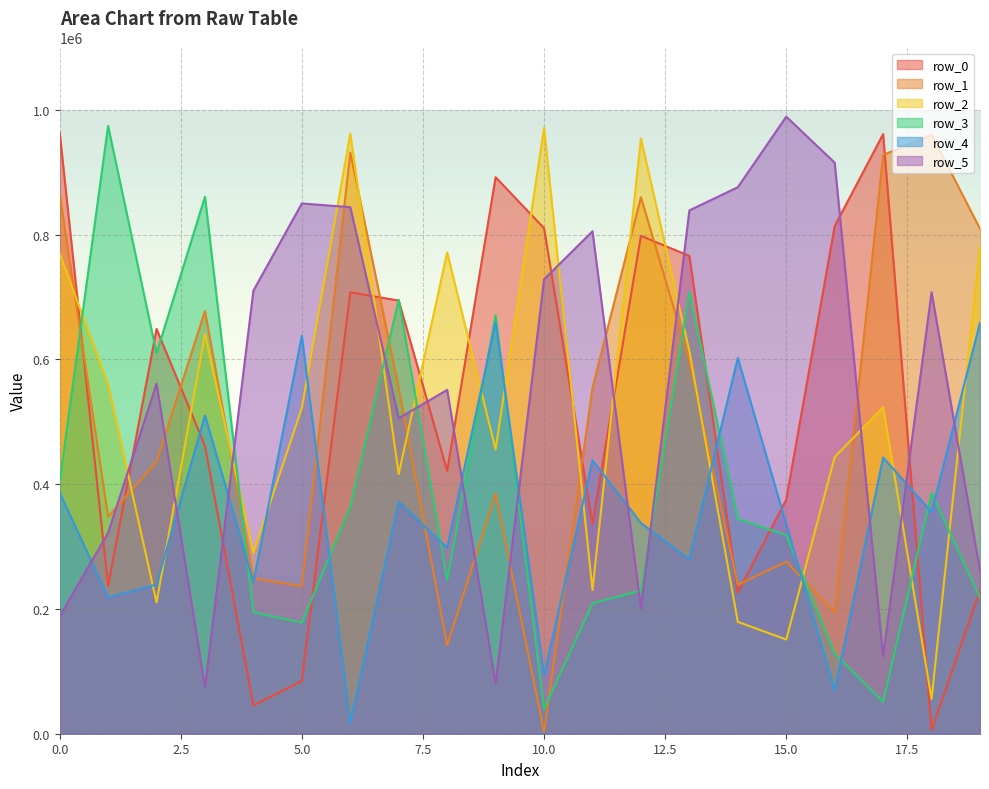

Reading left to right, what are all the values shown in this chart?

row_0: 963887	236602	648884	461240	45278	84562	707622	694320	421298	892143	810275	336482	798018	765884	226311	375333	813716	961191	5812	230156
row_1: 864889	347845	436154	677456	249231	236317	931593	553332	141879	385272	2627	554529	860026	597762	238759	275748	194679	927703	960193	809518
row_2: 769749	559905	210445	640360	289886	522464	961877	416269	771439	455558	971196	230369	954032	613350	179304	150984	443474	523367	55668	782641
row_3: 403828	974379	609817	860647	194600	178160	364105	695662	246310	670841	39338	209125	229502	708199	344369	318399	128402	51193	386157	217823
row_4: 386326	218516	239182	510213	243417	637868	16793	371857	297895	659573	93980	438328	337760	279384	602367	335787	69187	442790	355189	659053
row_5: 188341	322039	561113	74677	710318	849989	844037	505719	551156	80559	728345	805421	200902	838863	876054	989103	915398	124274	707561	261350